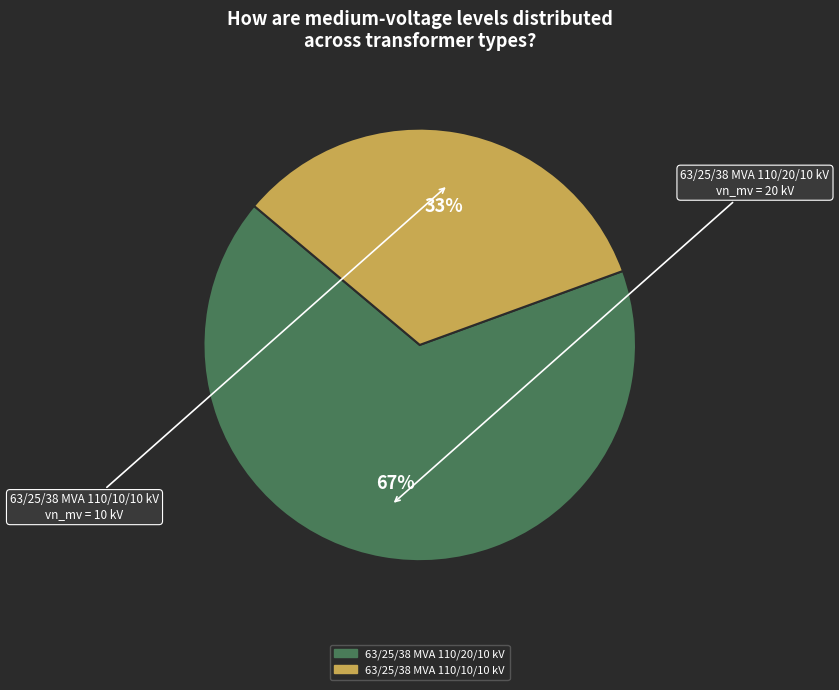

Do 63/25/38 MVA 110/20/10 kV and 63/25/38 MVA 110/10/10 kV together represent more than half of the pie?

Yes